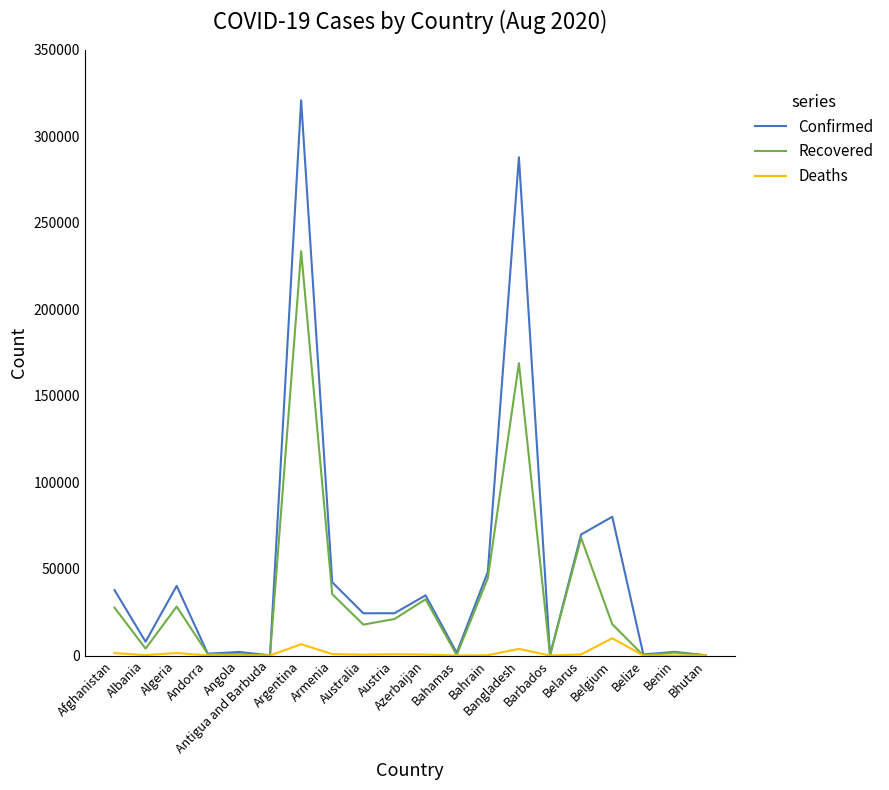

What position from the right is Afghanistan?

20